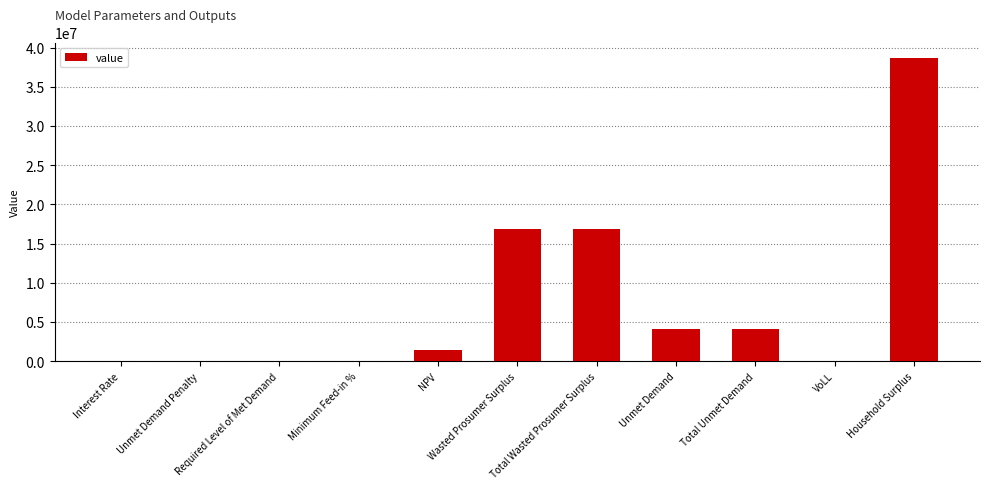

What value does the data have at Unmet Demand?

4149313.5